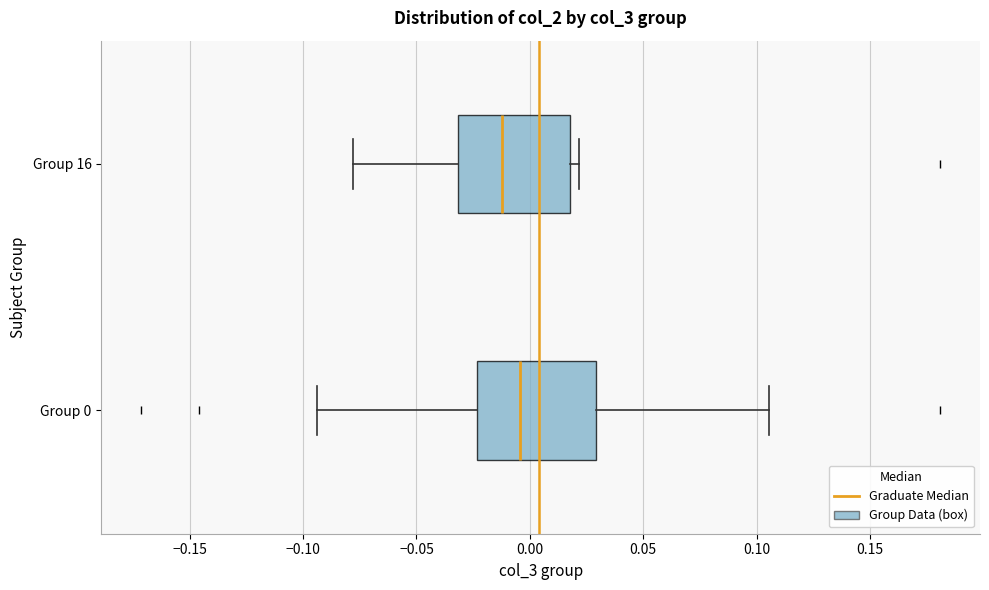

Where is the right edge of the box for Group 16 on the x-axis? The values are not printed on the chart, so give them approximately, as read against the axis.

0.020